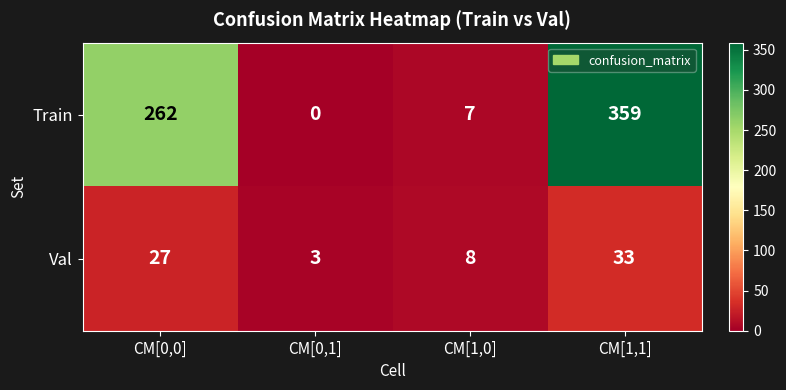

List the series in order of their peak value, highest first.

Train, Val